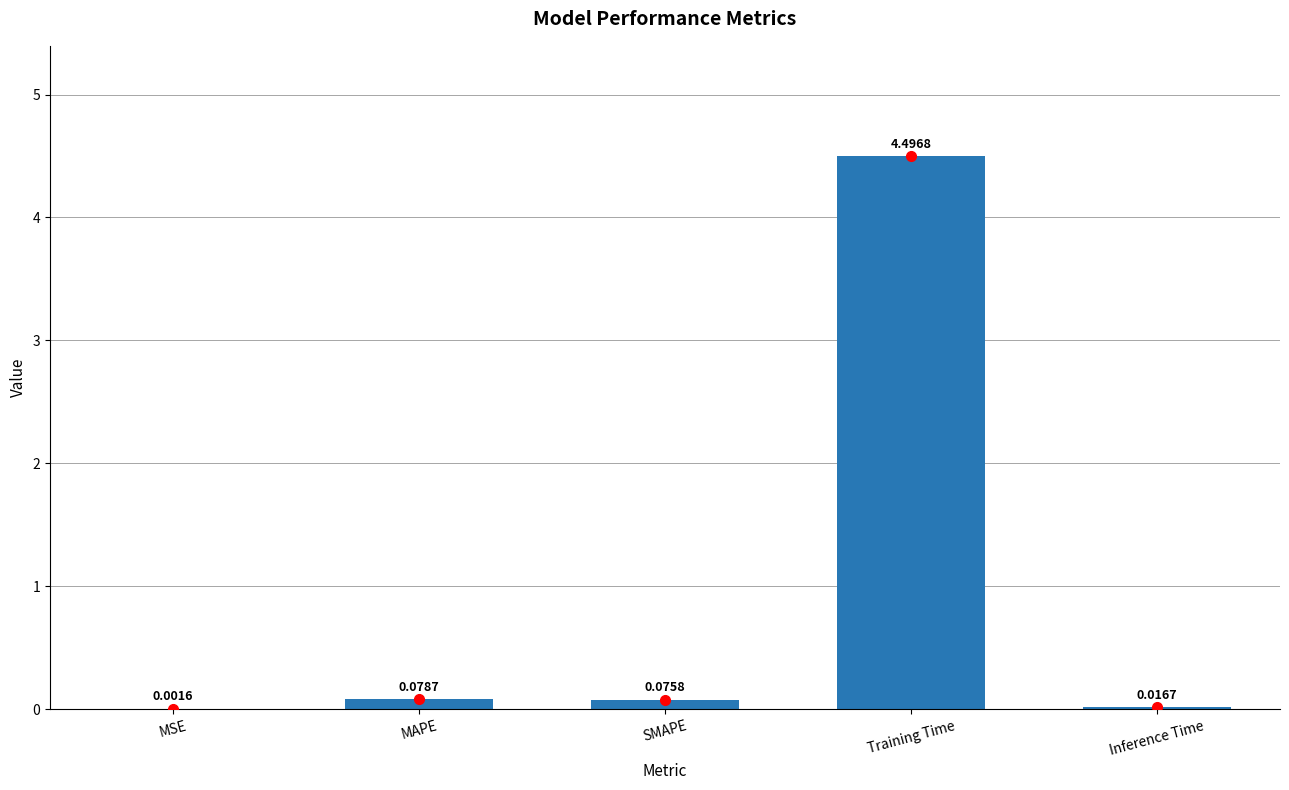

What is the sum of all values?

4.7